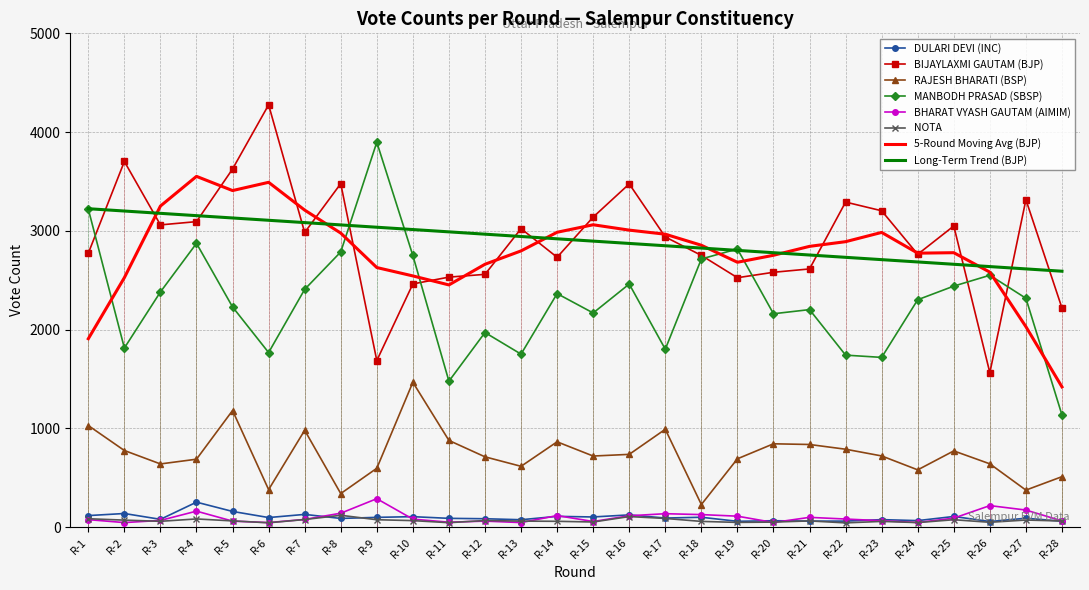

Between which two adjacent categories do BIJAYLAXMI GAUTAM (BJP) and Long-Term Trend (BJP) first intersect?

R-1 and R-2